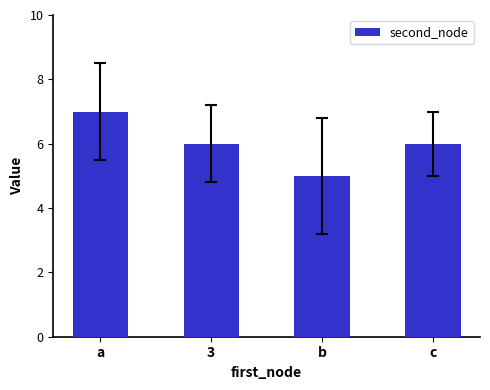

Which label corresponds to the largest value in the chart?

a